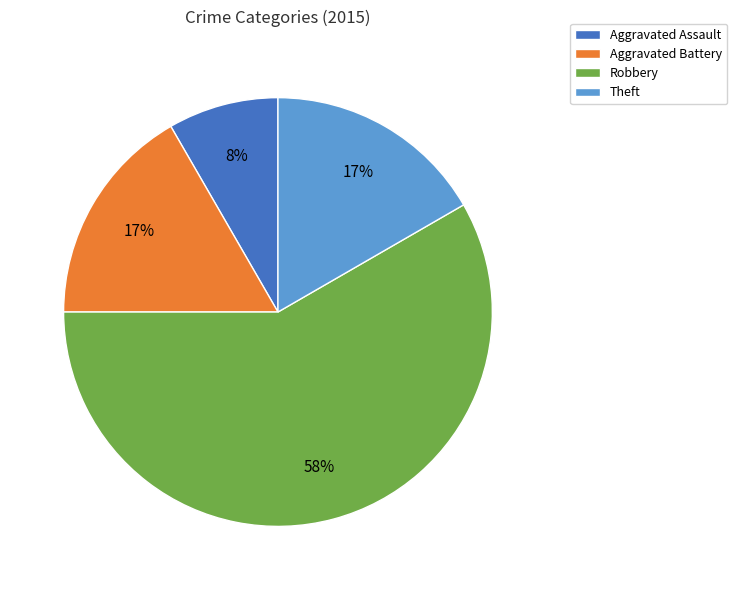

To the nearest percent, what portion does Aggravated Battery represent?

17%